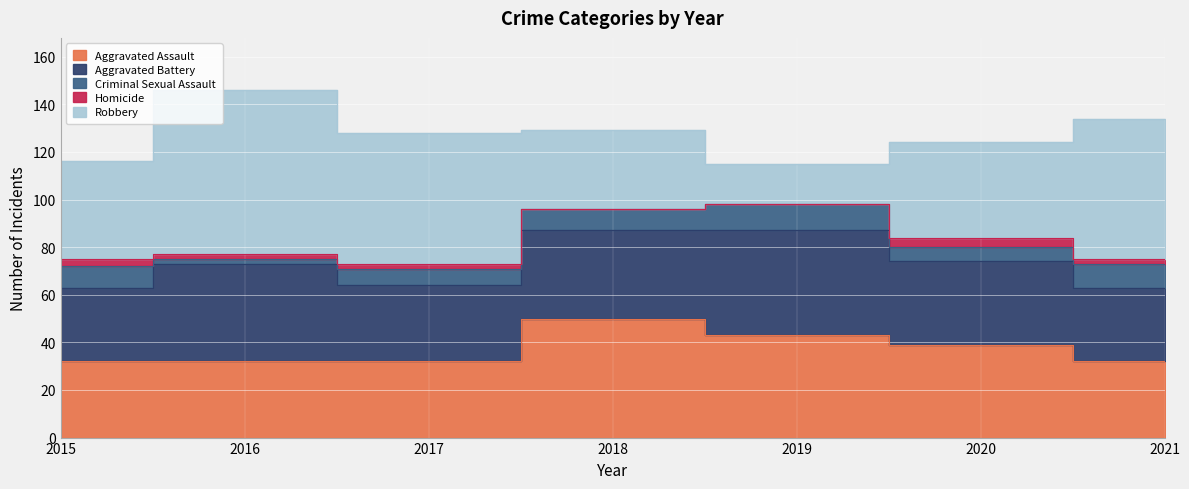

At which category is the sum across all series the highest?

2016